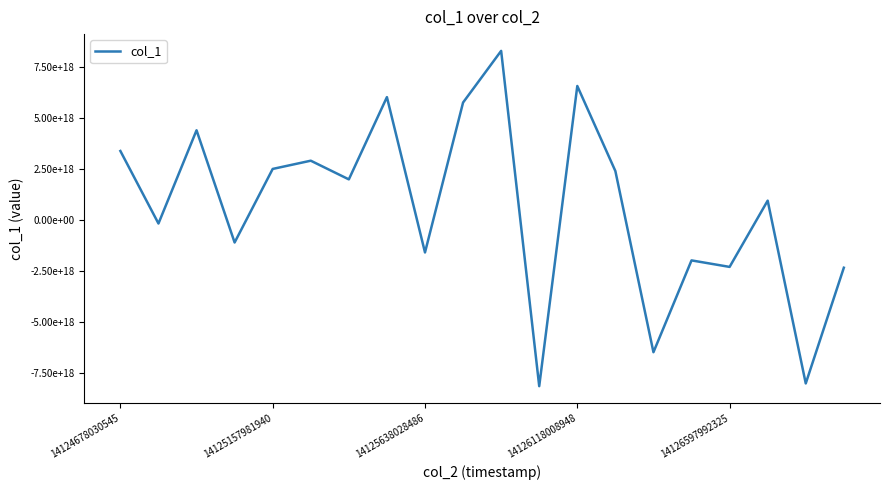

What is the difference between the maximum and minimum values?

16462616433238933504